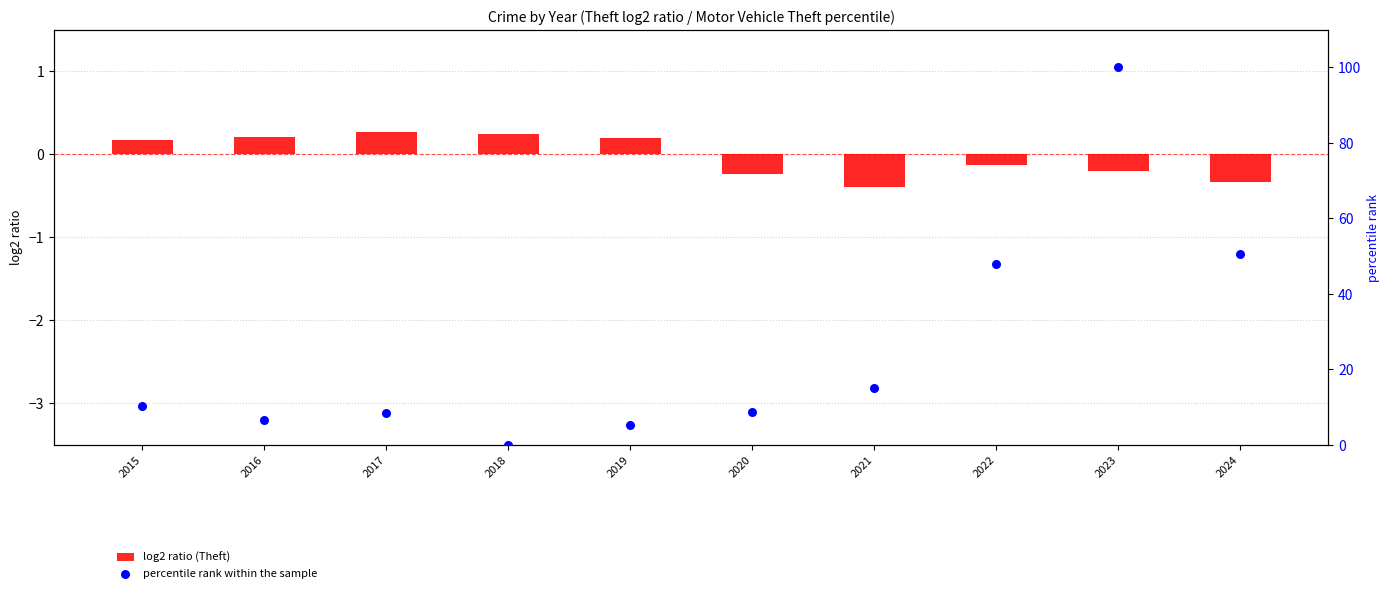

Which series has the largest total across all categories?

percentile rank within the sample